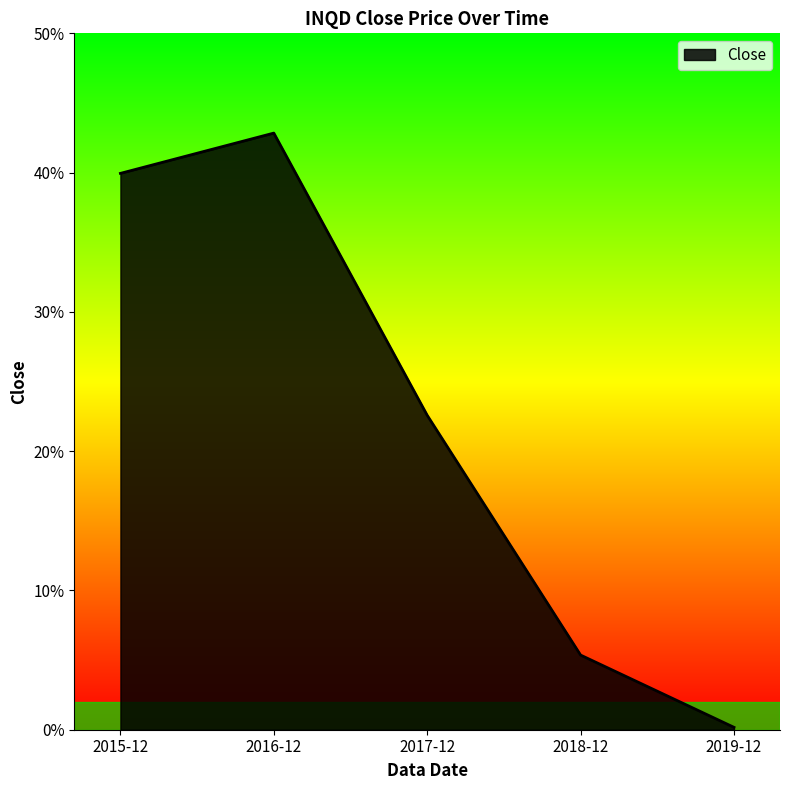

True or false: there are more than 1 points higher than both neighbors.

False